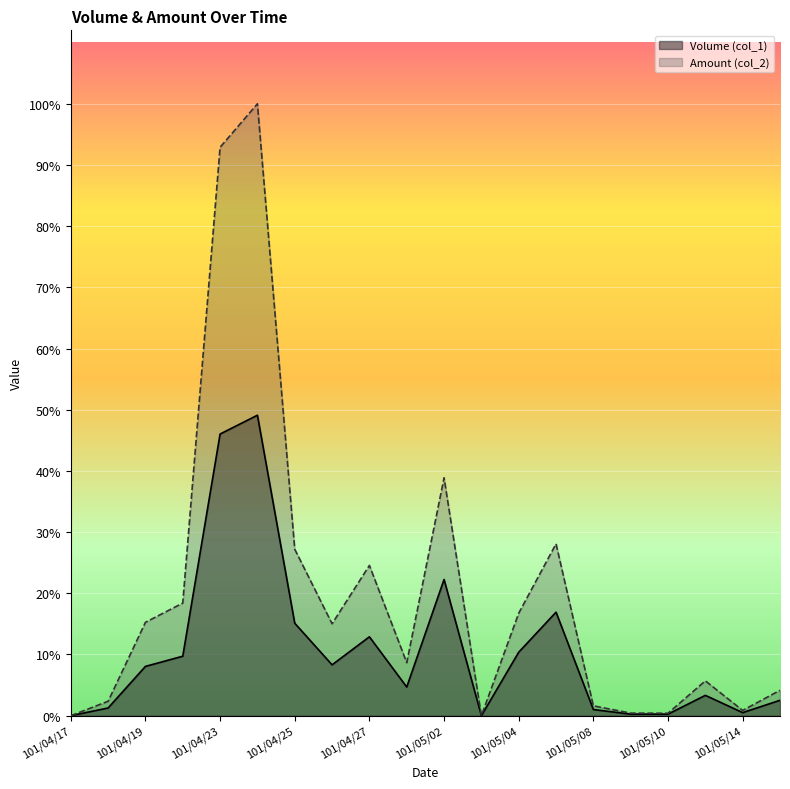

At which label does Amount (col_2) reach its peak?

101/04/24